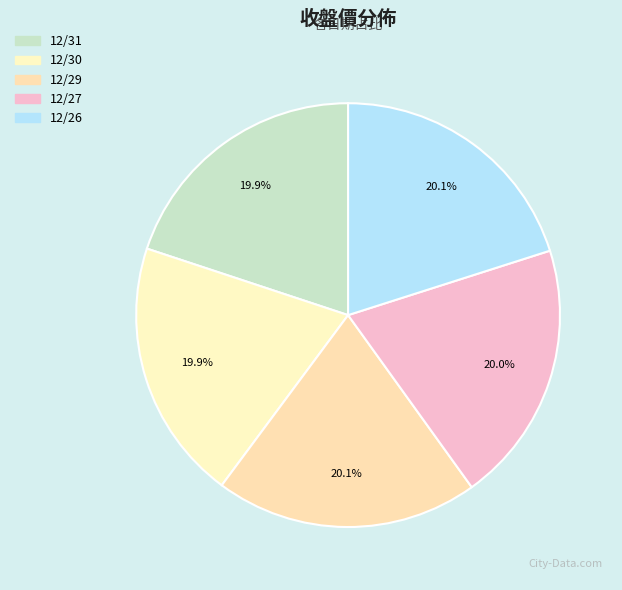

What is the smallest slice in the pie chart?

12/31